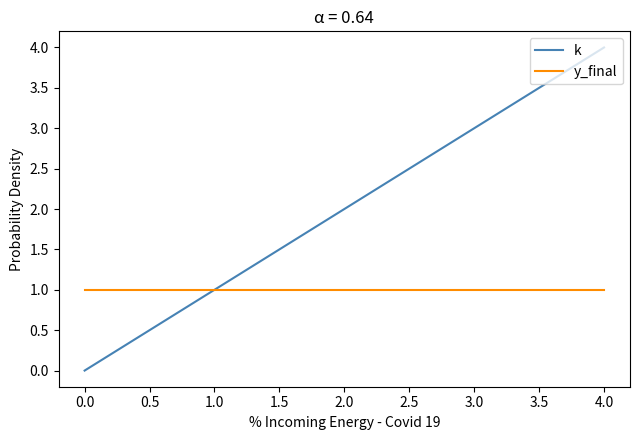

Rank the series by their average value, from lowest to highest.

y_final, k